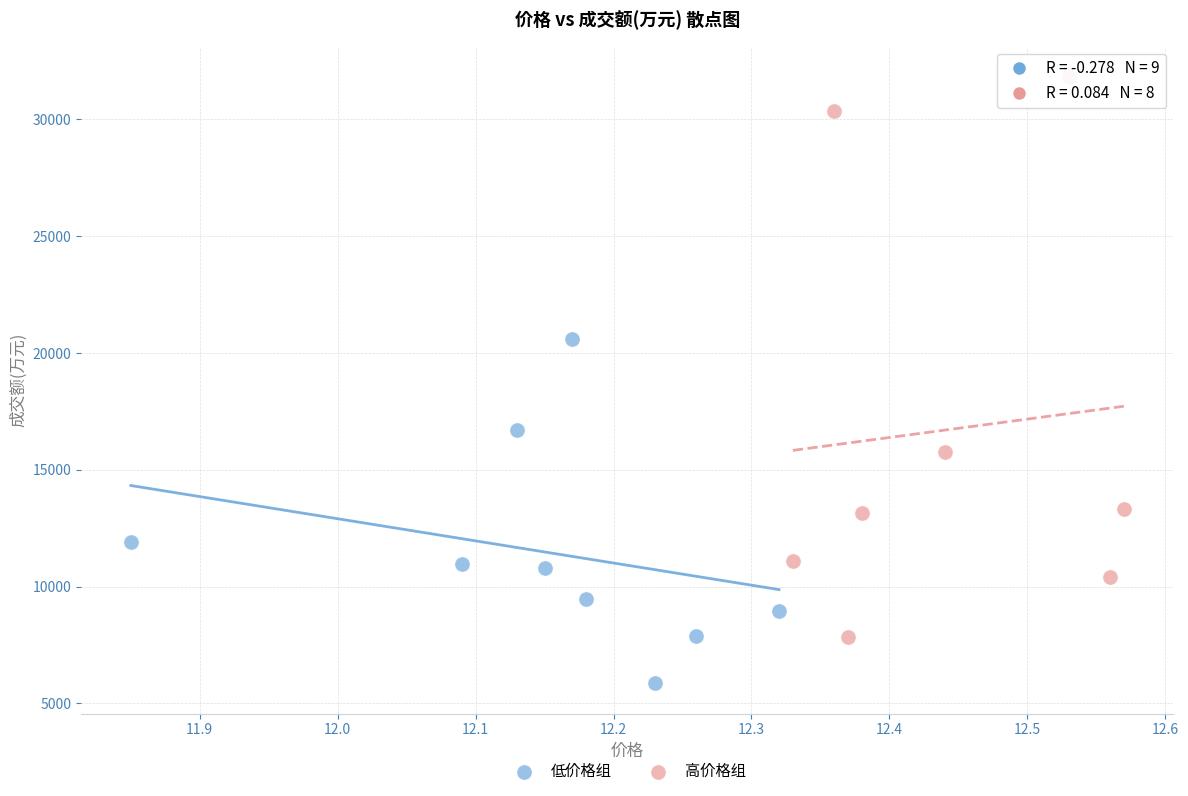

Which series contains the highest Y value?

高价格组